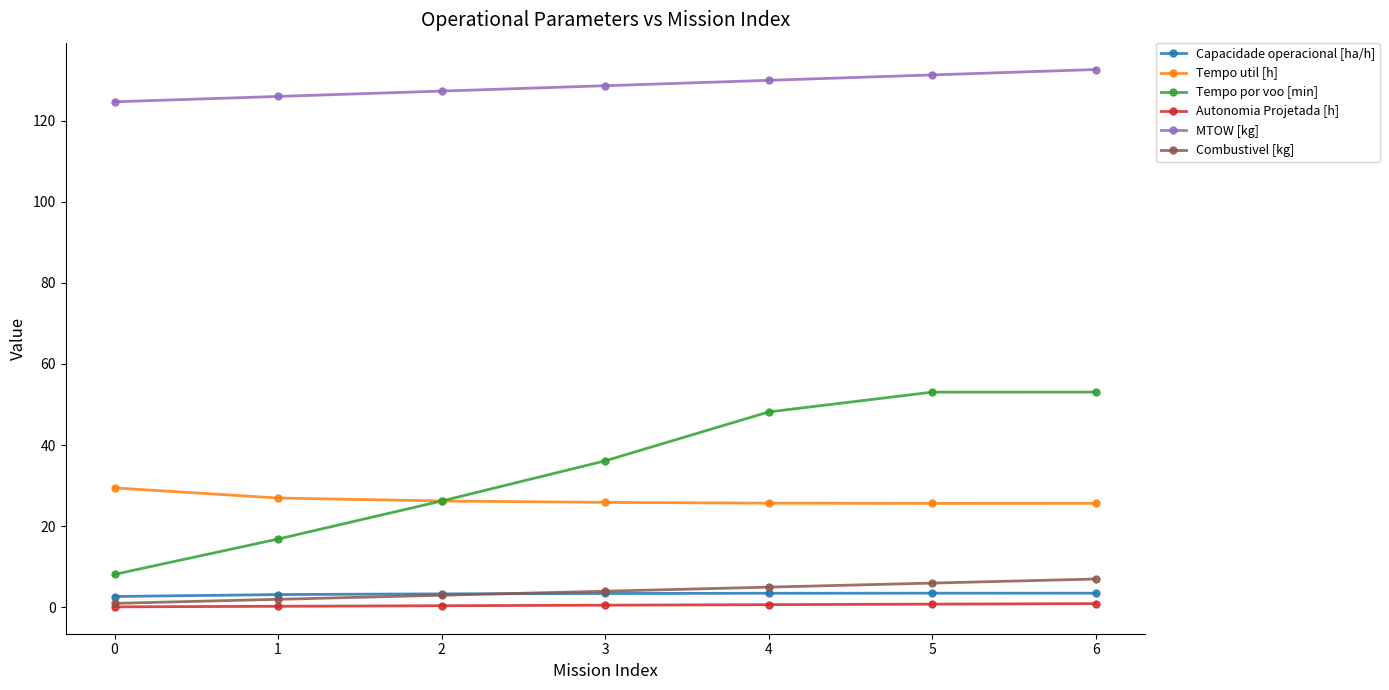

Is this an area chart (filled region under the line)?

No